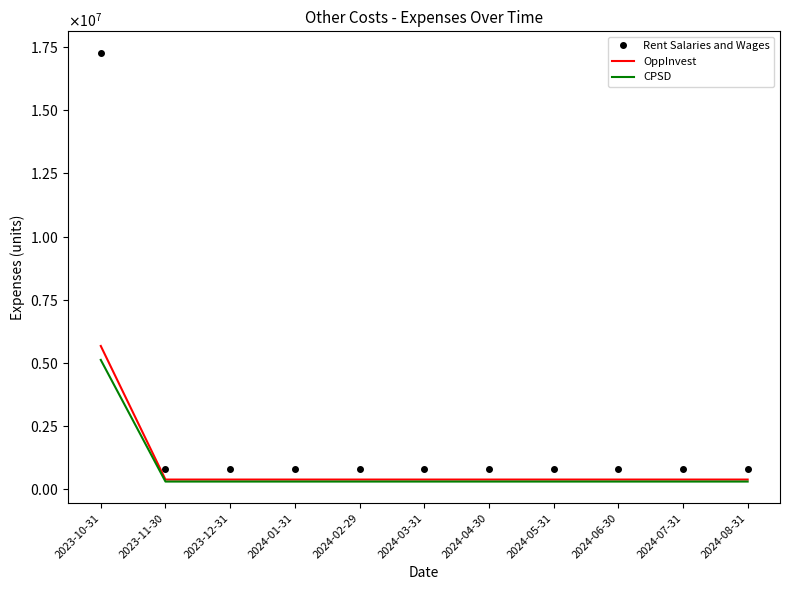

True or false: Rent Salaries and Wages and CPSD cross at least once.

False